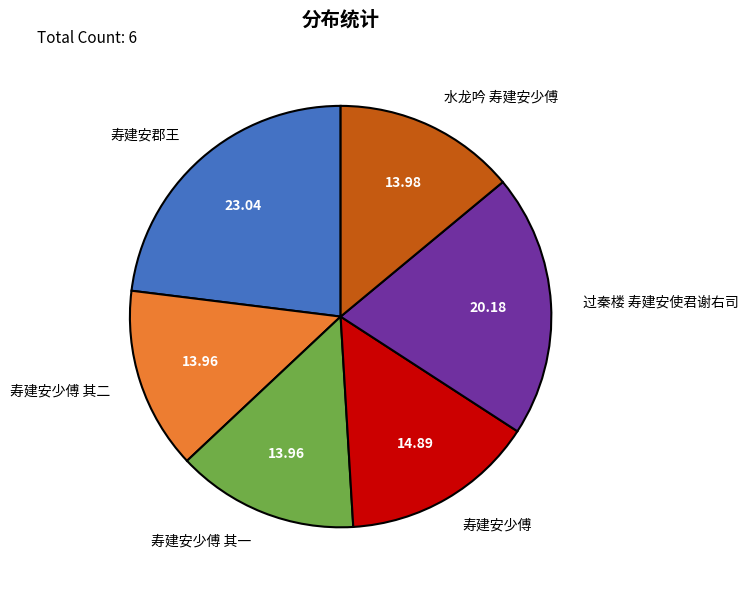

What is the largest slice in the pie chart?

寿建安郡王